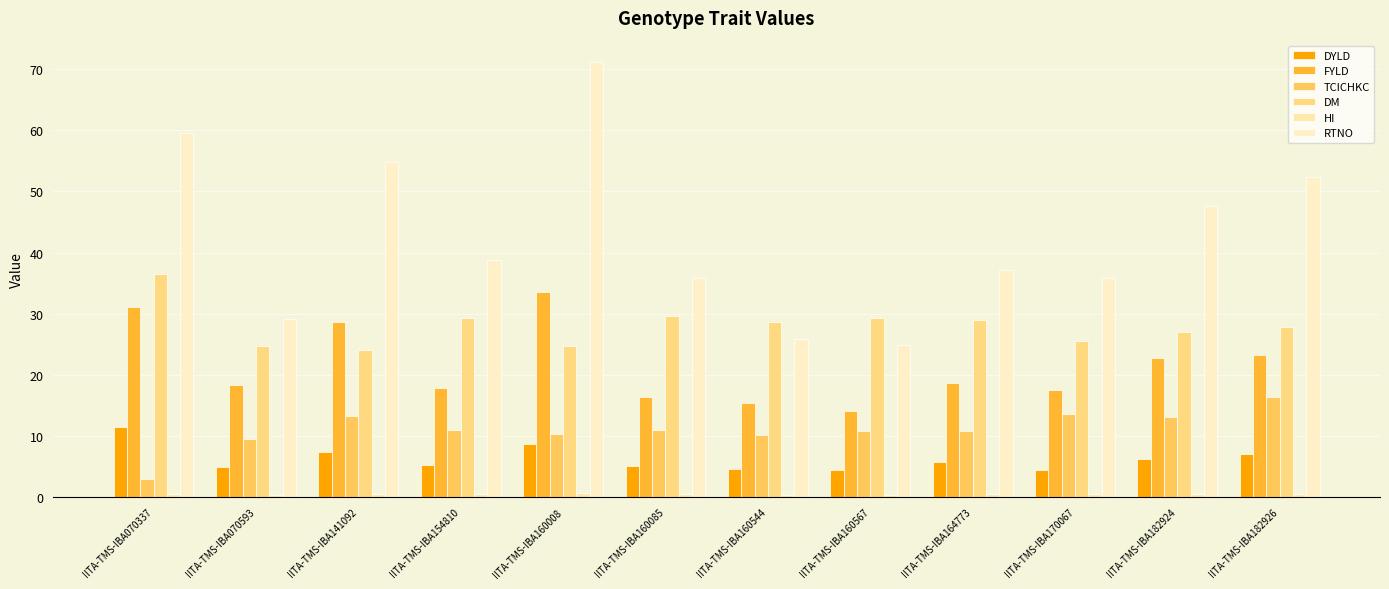

At how many categories does at least one series exceed 44?

5